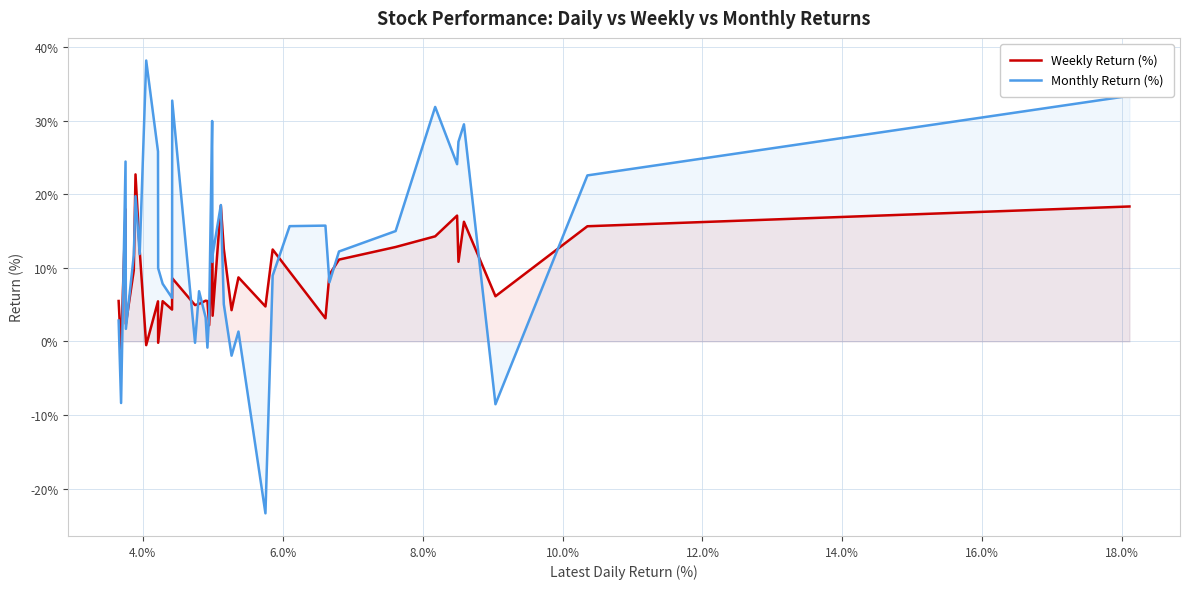

Rank the series by their average value, from lowest to highest.

Weekly Return (%), Monthly Return (%)